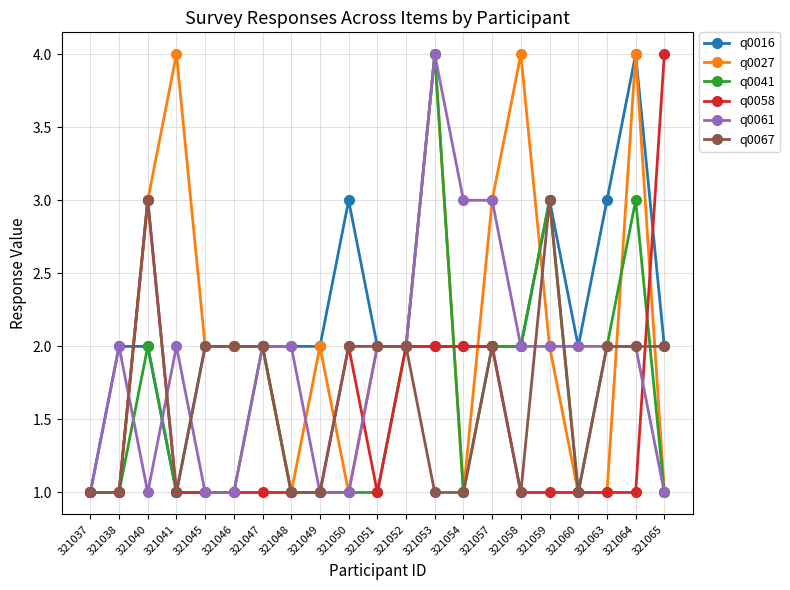

The value of q0016 at 321060 is 2. True or false?

True